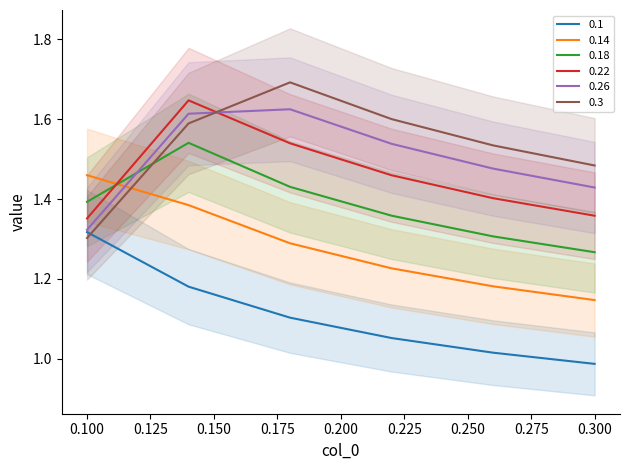

What are all the series names shown in the legend?

0.1, 0.14, 0.18, 0.22, 0.26, 0.3